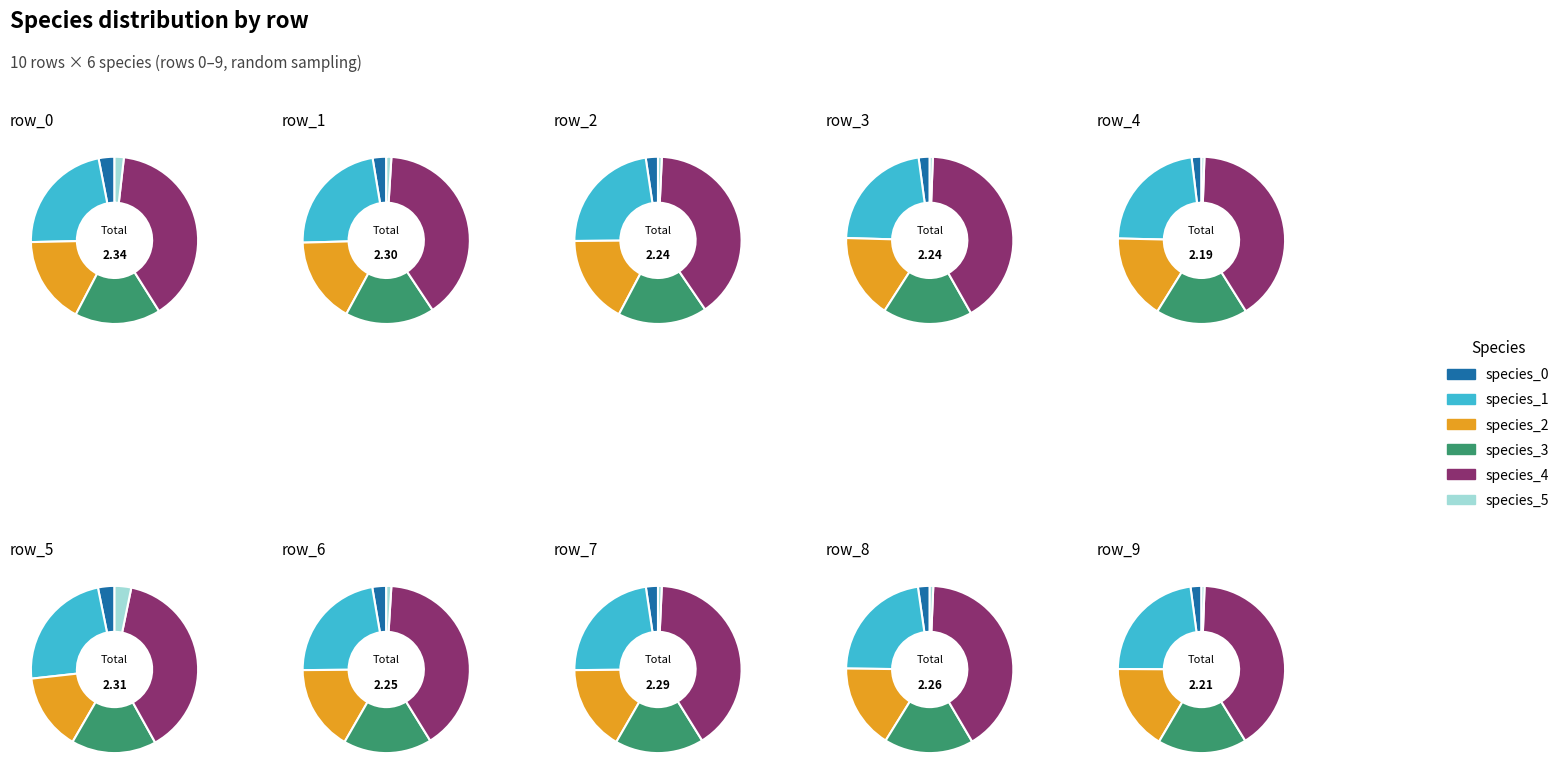

Is row_3 the majority of the pie?

No